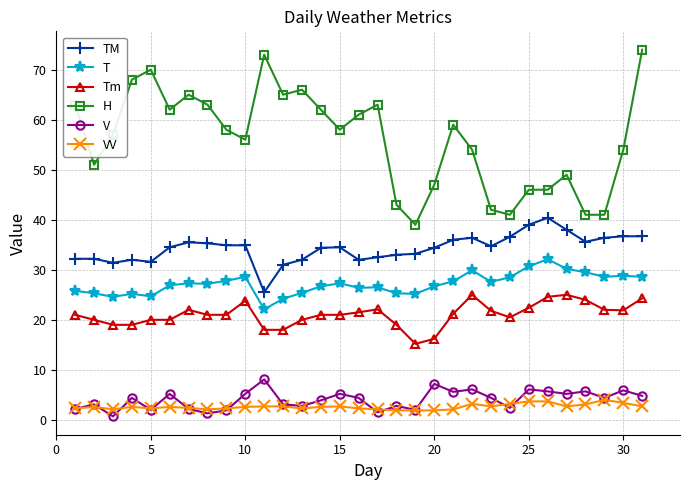

What is the value of the T point at the 27th from the left?

30.2